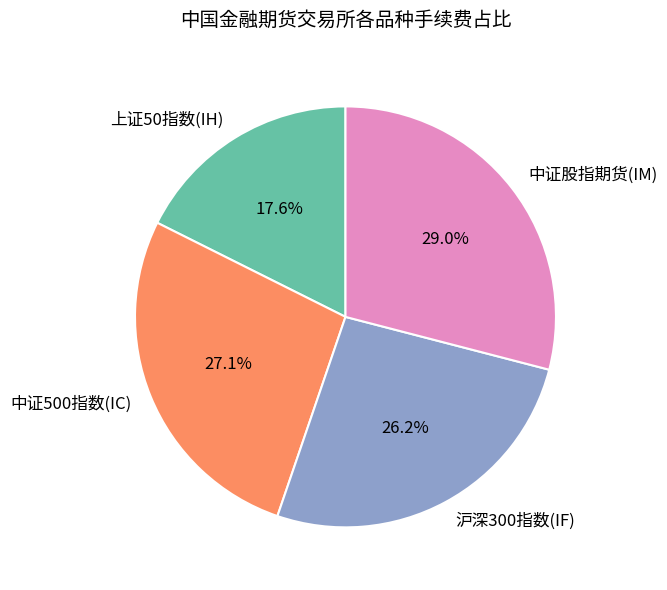

True or false: 上证50指数(IH) accounts for 18% of the total.

True